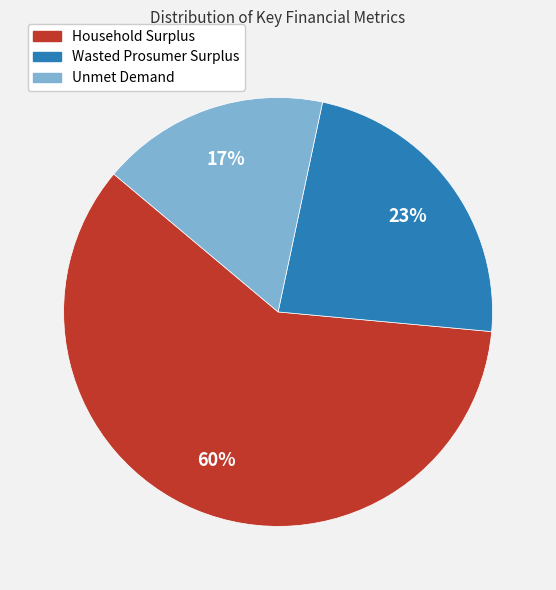

Which category has the smallest portion of the pie?

Unmet Demand